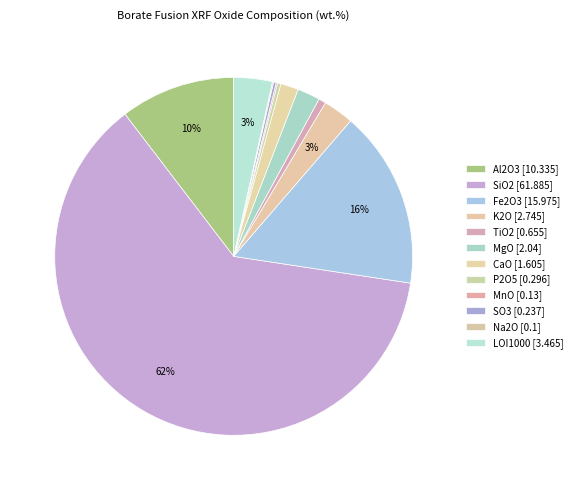

What is the smallest slice in the pie chart?

Na2O